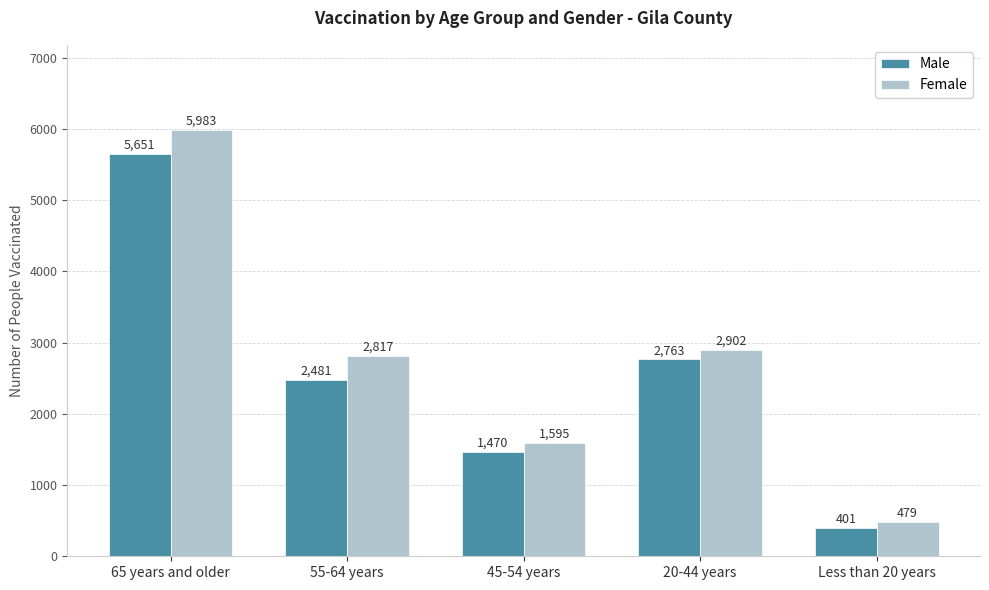

How many groups of bars are there?

5